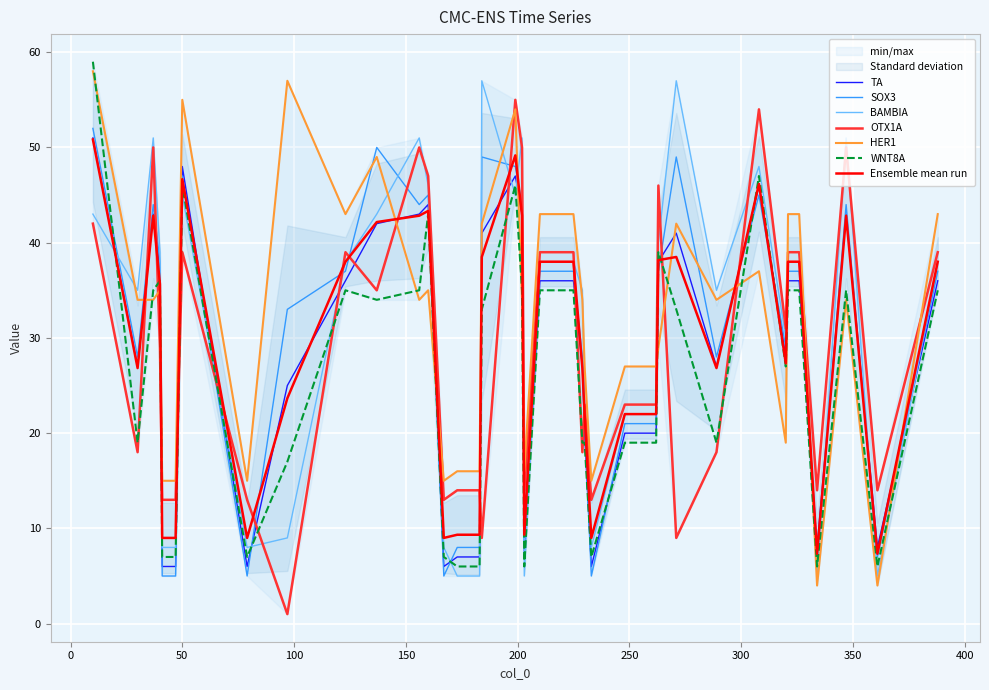

Reading left to right, what are all the values shown in this chart?

TA: 10=51	30=27	37=43	40=37	41=6	47=6	50=48	79=6	97=25	123=36	137=42	156=43	160=44	167=6	173=7	183=7	184=41	199=47	202=43	203=7	210=36	225=36	229=27	230=20	233=6	248=20	262=20	263=38	271=41	289=27	308=46	320=28	321=36	326=36	334=8	347=43	361=8	388=36
SOX3: 10=52	30=28	37=44	40=38	41=5	47=5	50=47	79=5	97=33	123=37	137=50	156=44	160=45	167=5	173=8	183=8	184=49	199=48	202=44	203=8	210=37	225=37	229=28	230=21	233=5	248=21	262=21	263=37	271=49	289=28	308=45	320=29	321=37	326=37	334=7	347=44	361=7	388=37
BAMBIA: 10=43	30=35	37=51	40=39	41=8	47=8	50=45	79=8	97=9	123=38	137=43	156=51	160=46	167=8	173=5	183=5	184=57	199=45	202=51	203=5	210=38	225=38	229=35	230=22	233=8	248=22	262=22	263=40	271=57	289=35	308=48	320=30	321=38	326=38	334=5	347=51	361=5	388=38
OTX1A: 10=42	30=18	37=50	40=29	41=13	47=13	50=39	79=13	97=1	123=39	137=35	156=50	160=47	167=13	173=14	183=14	184=9	199=55	202=50	203=14	210=39	225=39	229=18	230=23	233=13	248=23	262=23	263=46	271=9	289=18	308=54	320=31	321=39	326=39	334=14	347=50	361=14	388=39
HER1: 10=58	30=34	37=34	40=35	41=15	47=15	50=55	79=15	97=57	123=43	137=49	156=34	160=35	167=15	173=16	183=16	184=42	199=54	202=34	203=16	210=43	225=43	229=34	230=27	233=15	248=27	262=27	263=29	271=42	289=34	308=37	320=19	321=43	326=43	334=4	347=34	361=4	388=43
WNT8A: 10=59	30=19	37=35	40=36	41=7	47=7	50=46	79=7	97=17	123=35	137=34	156=35	160=43	167=7	173=6	183=6	184=33	199=46	202=35	203=6	210=35	225=35	229=19	230=19	233=7	248=19	262=19	263=39	271=33	289=19	308=47	320=27	321=35	326=35	334=6	347=35	361=6	388=35